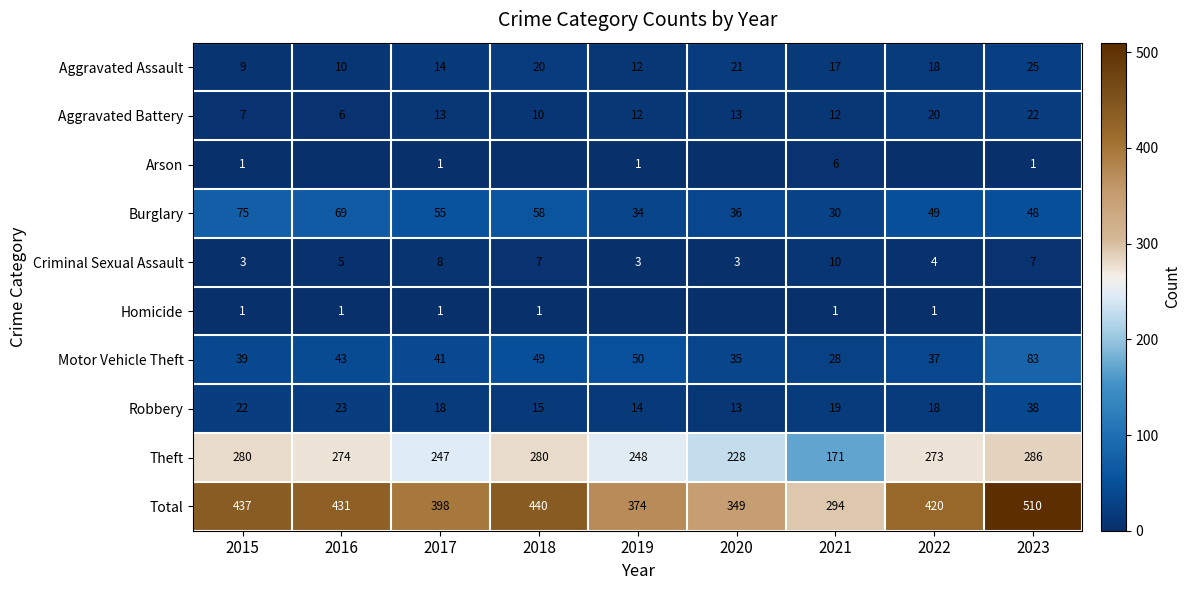

At which category does the chart reach its peak across all series?

2023